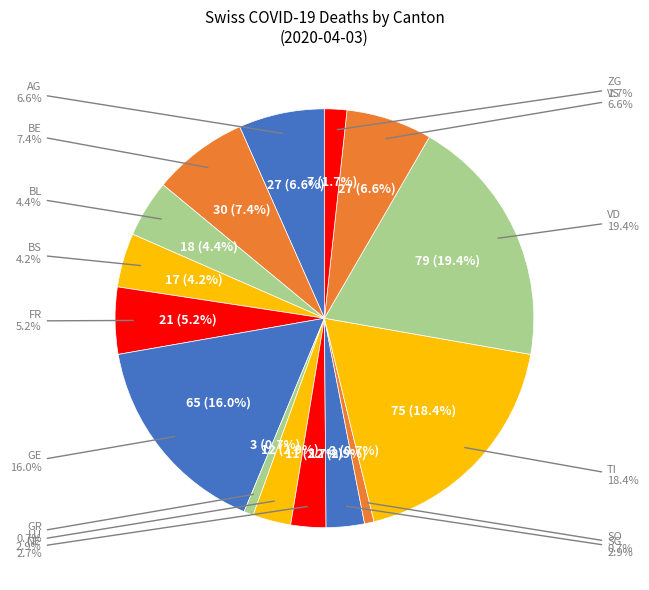

Is it true that NE is 3% of the pie?

True